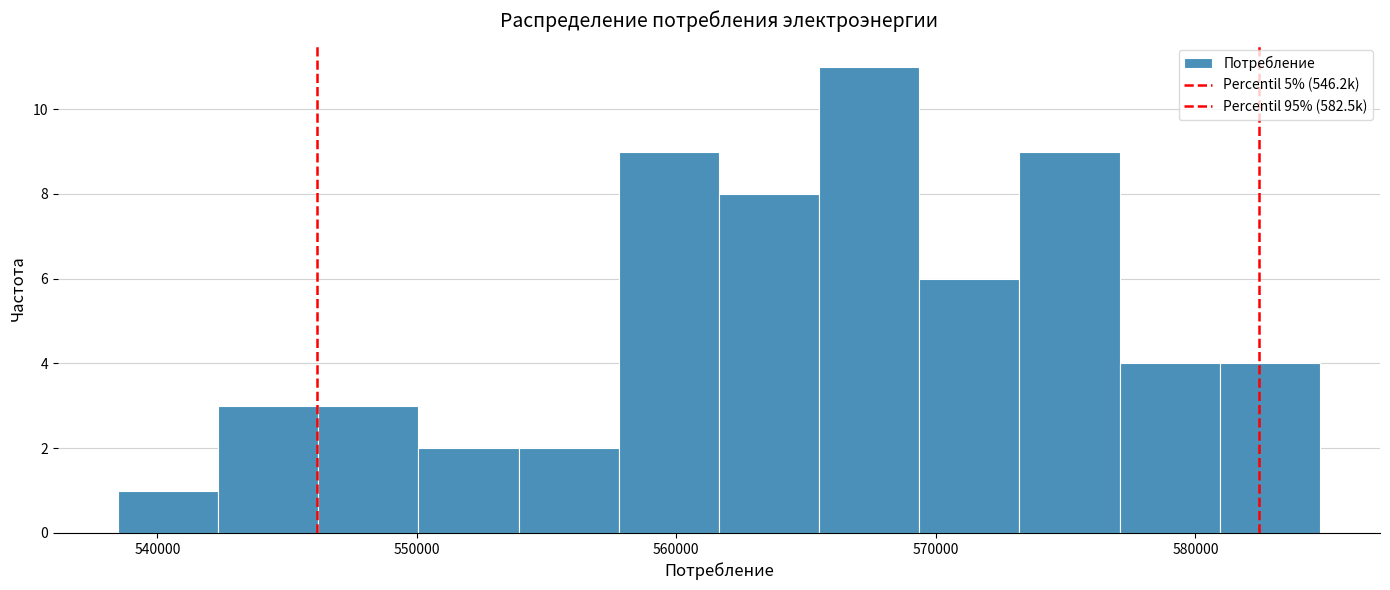

Around what value on the x-axis is the tallest bar? Give the approximate position of its centre, as read against the axis.

567000